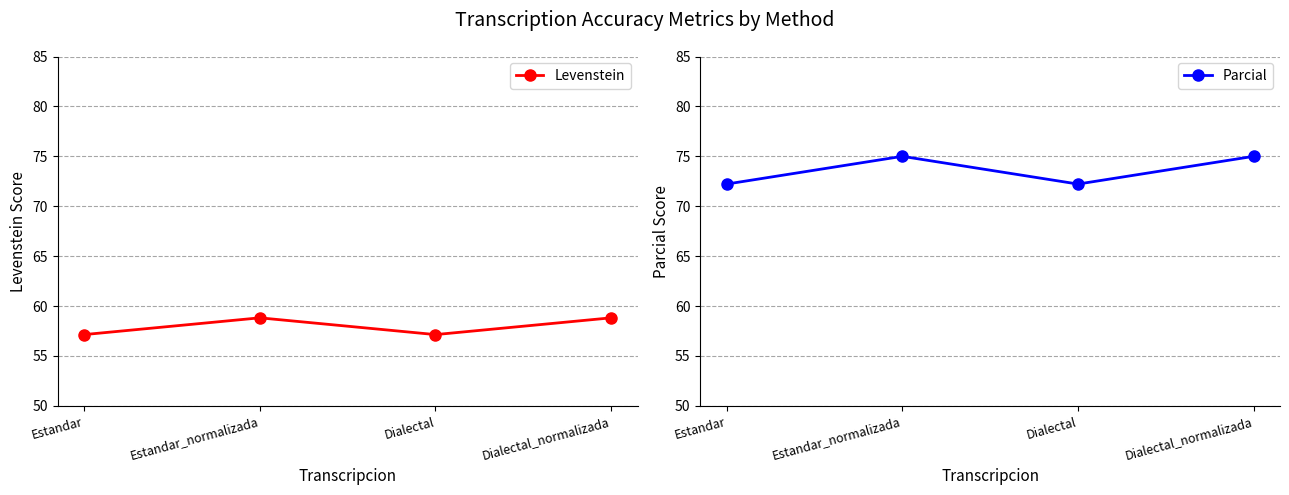

True or false: Levenstein has a value of 57.1 at Dialectal.

True